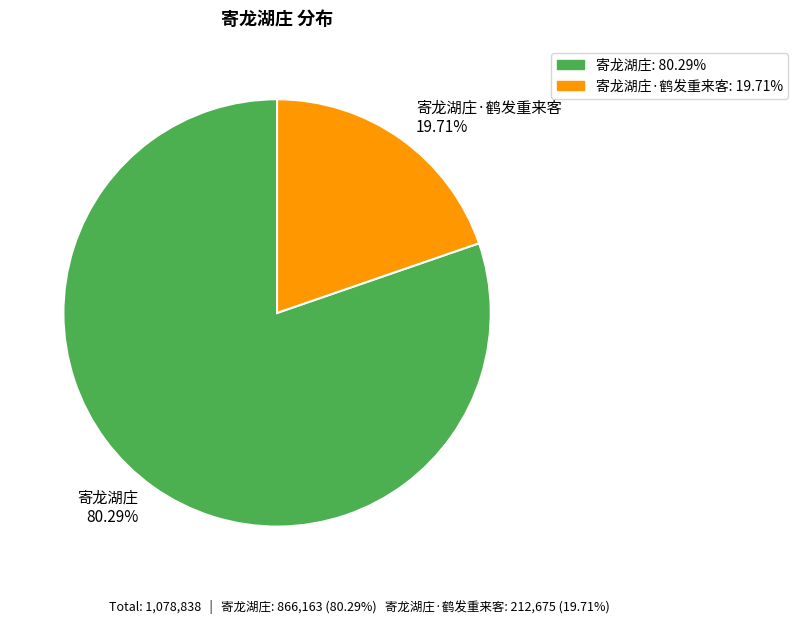

Rank the categories by value from highest to lowest.

寄龙湖庄, 寄龙湖庄·鹤发重来客